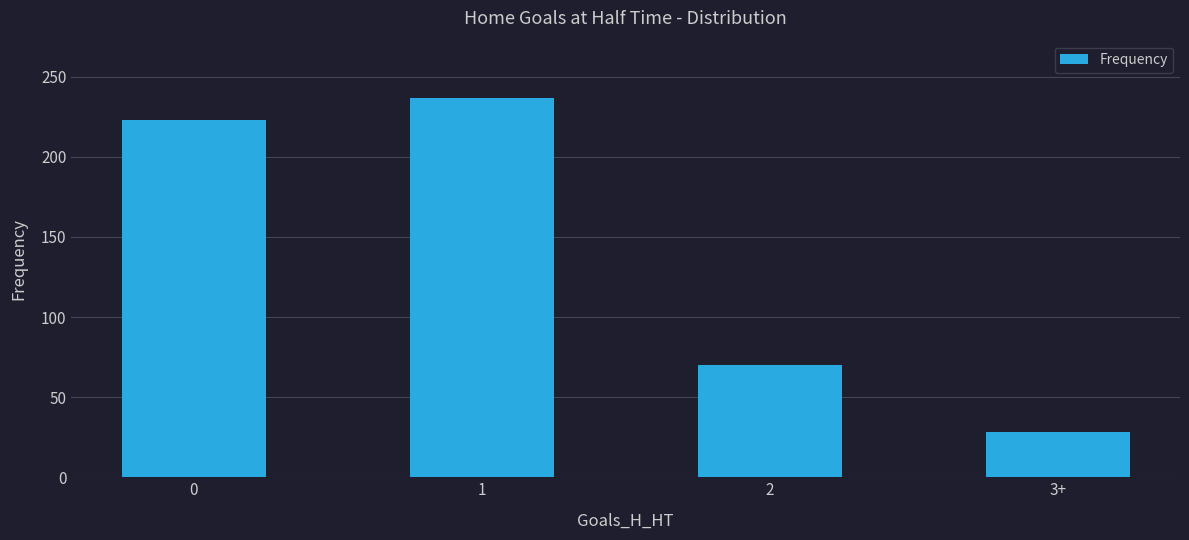

The chart shows a value of 237 at 1. True or false?

True